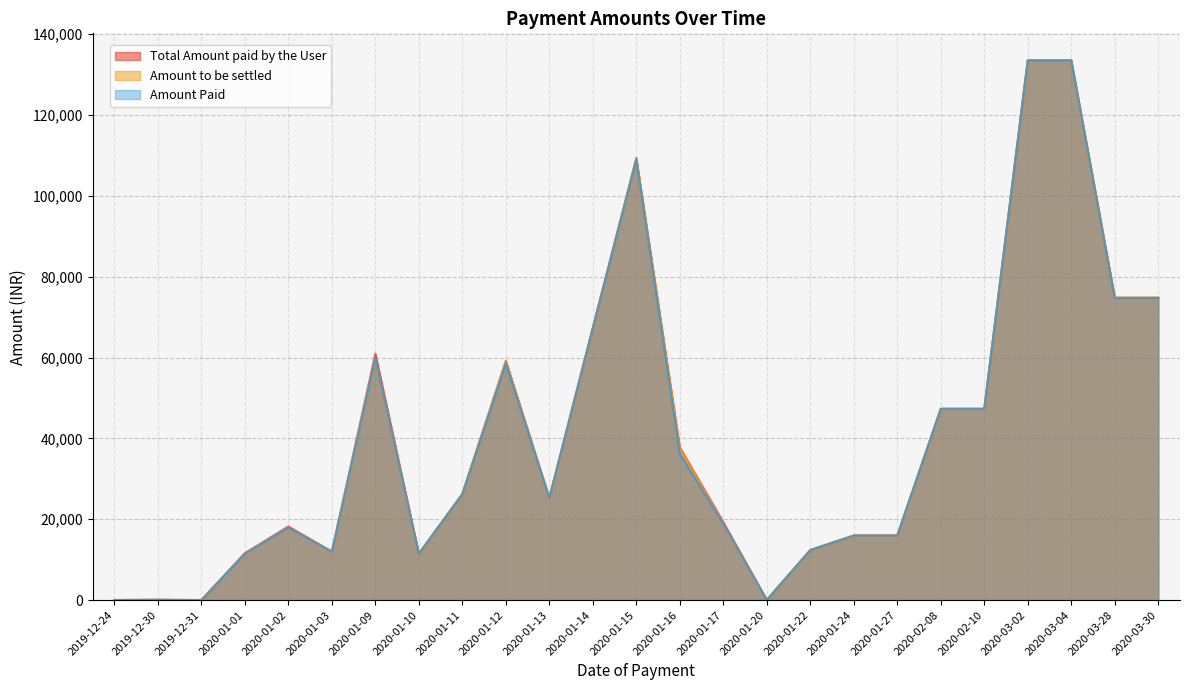

Does the chart have visible grid lines?

Yes